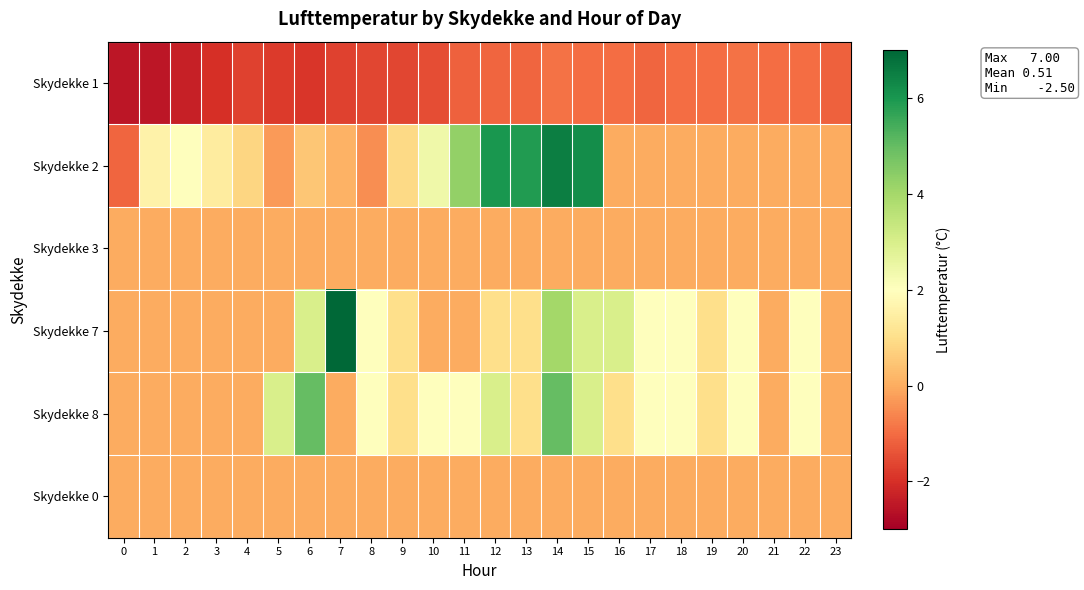

How many distinct data groups are displayed?

6